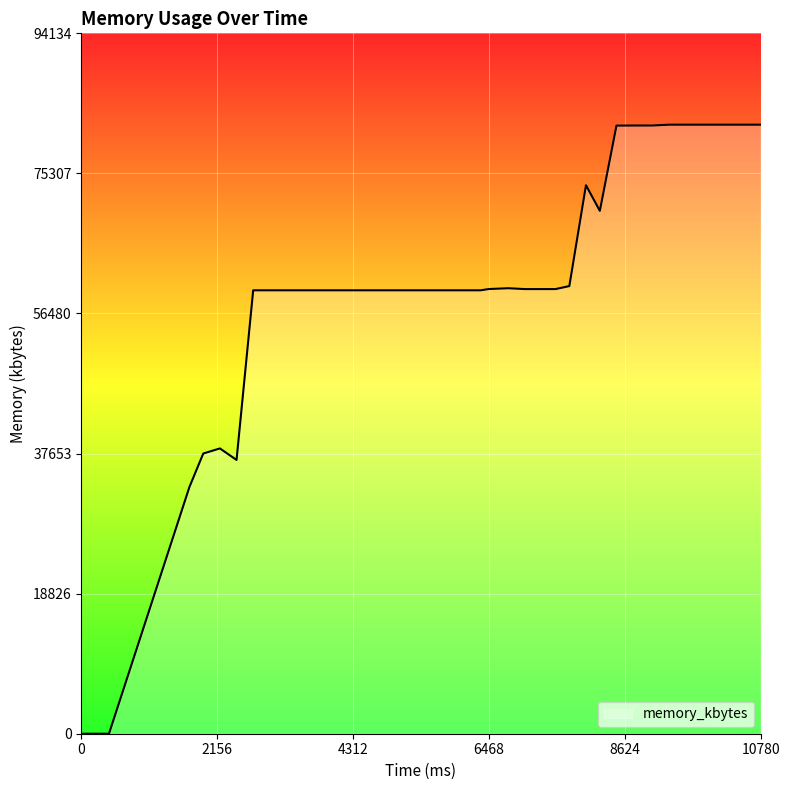

What is the maximum value shown in the chart?

81856